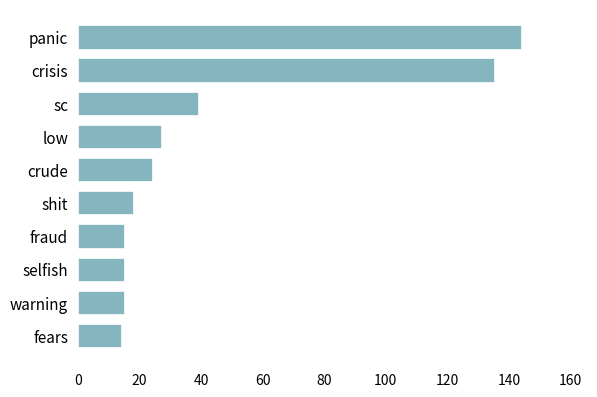

What is the sum of the values at selfish and crude?

39